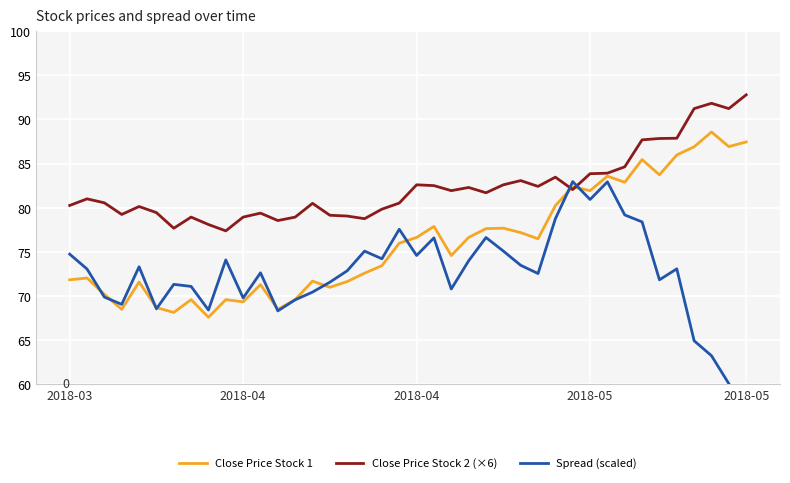

At which category is the sum across all series the highest?

33